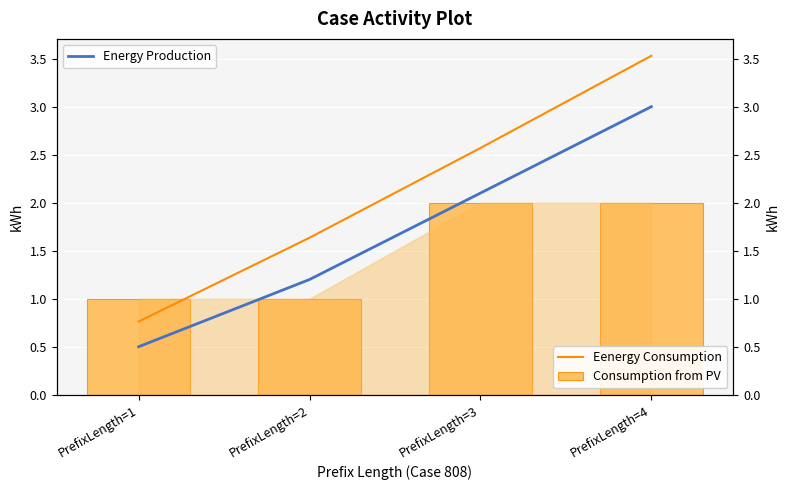

What is the maximum value for Consumption from PV?

2.0